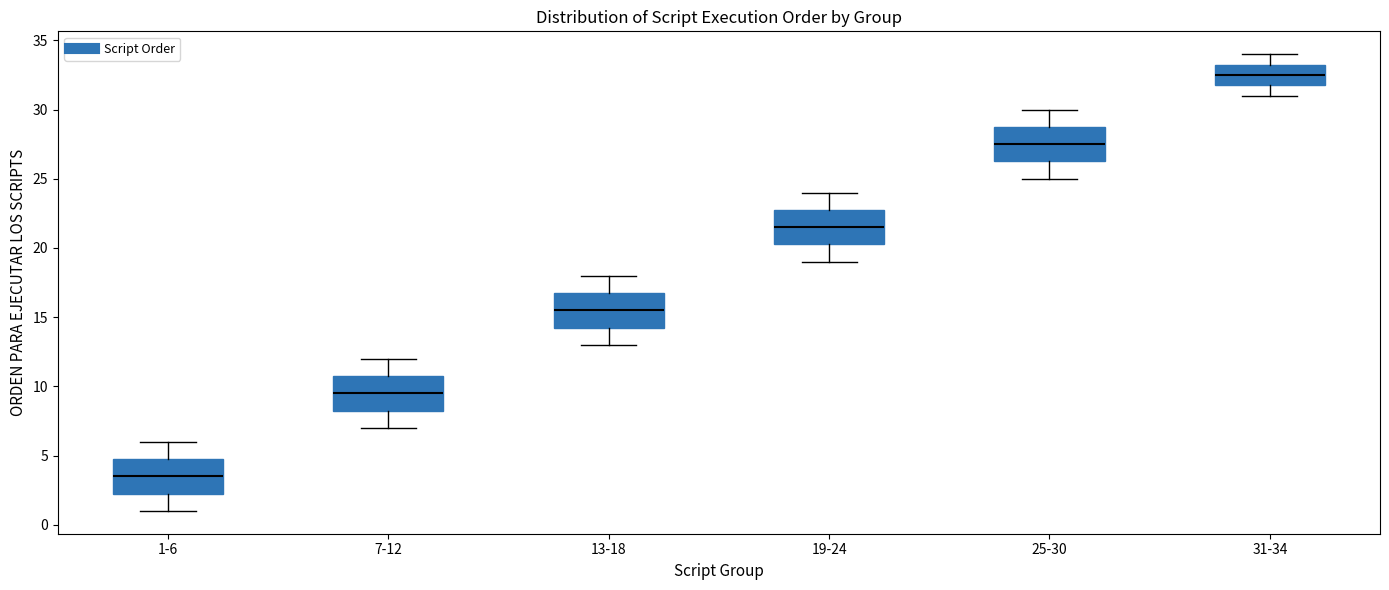

Where does the lower whisker of the box for 19-24 end on the y-axis? The values are not printed on the chart, so give them approximately, as read against the axis.

19.0